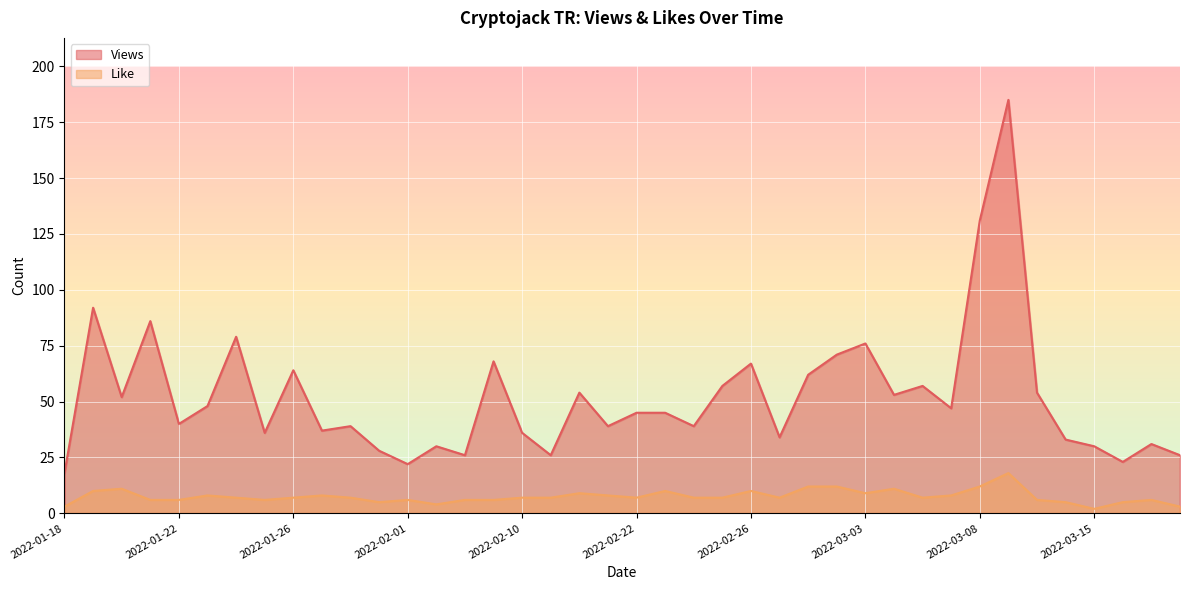

What is the average value of the Like series?

8